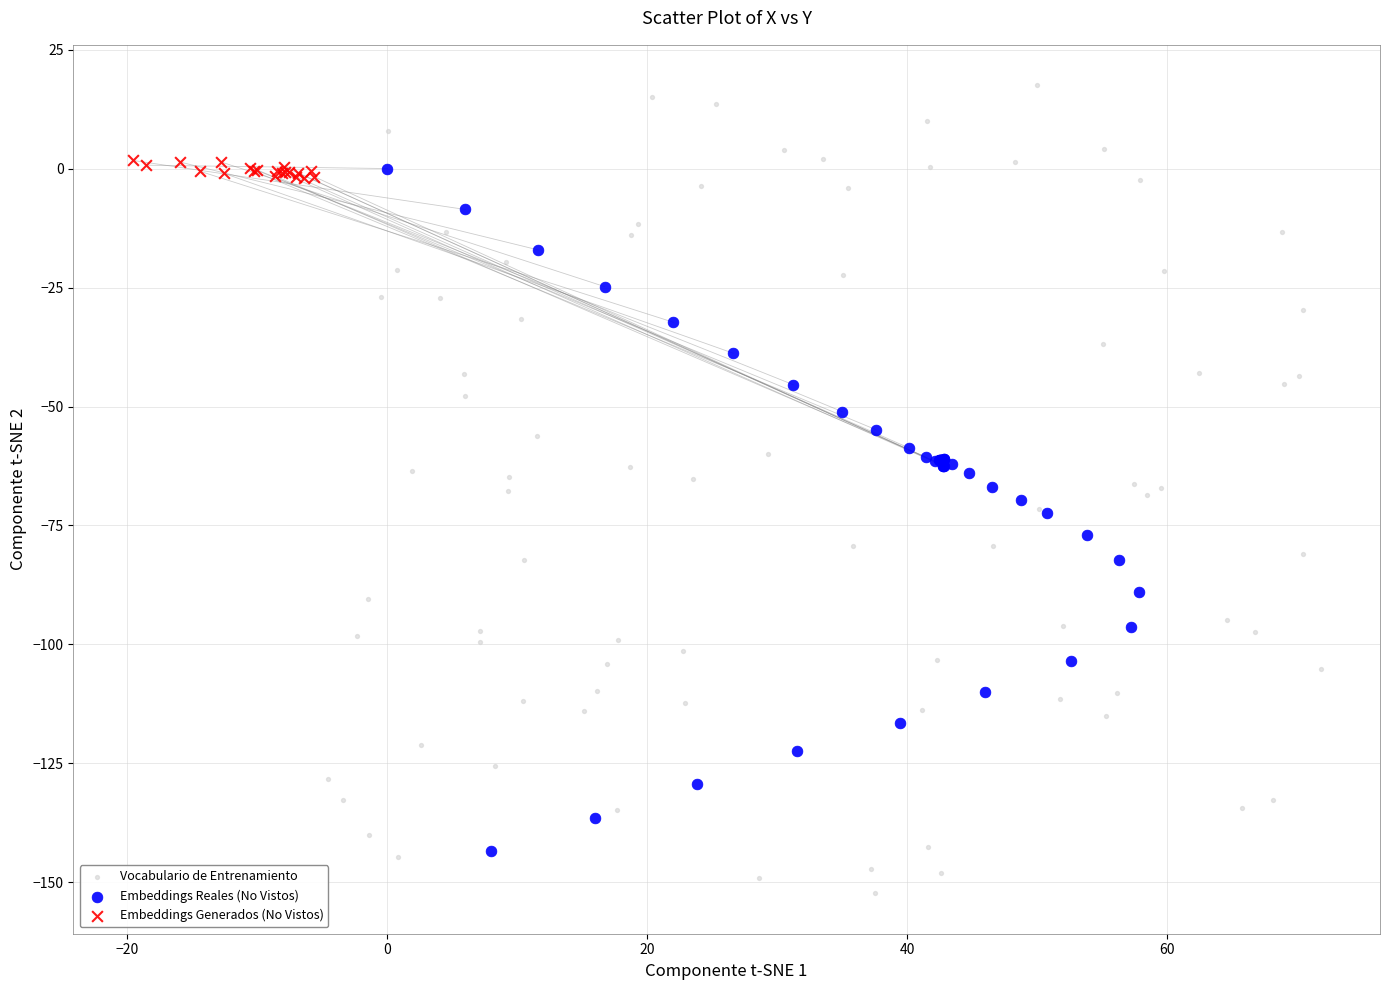

Which series contains the highest Y value?

Vocabulario de Entrenamiento